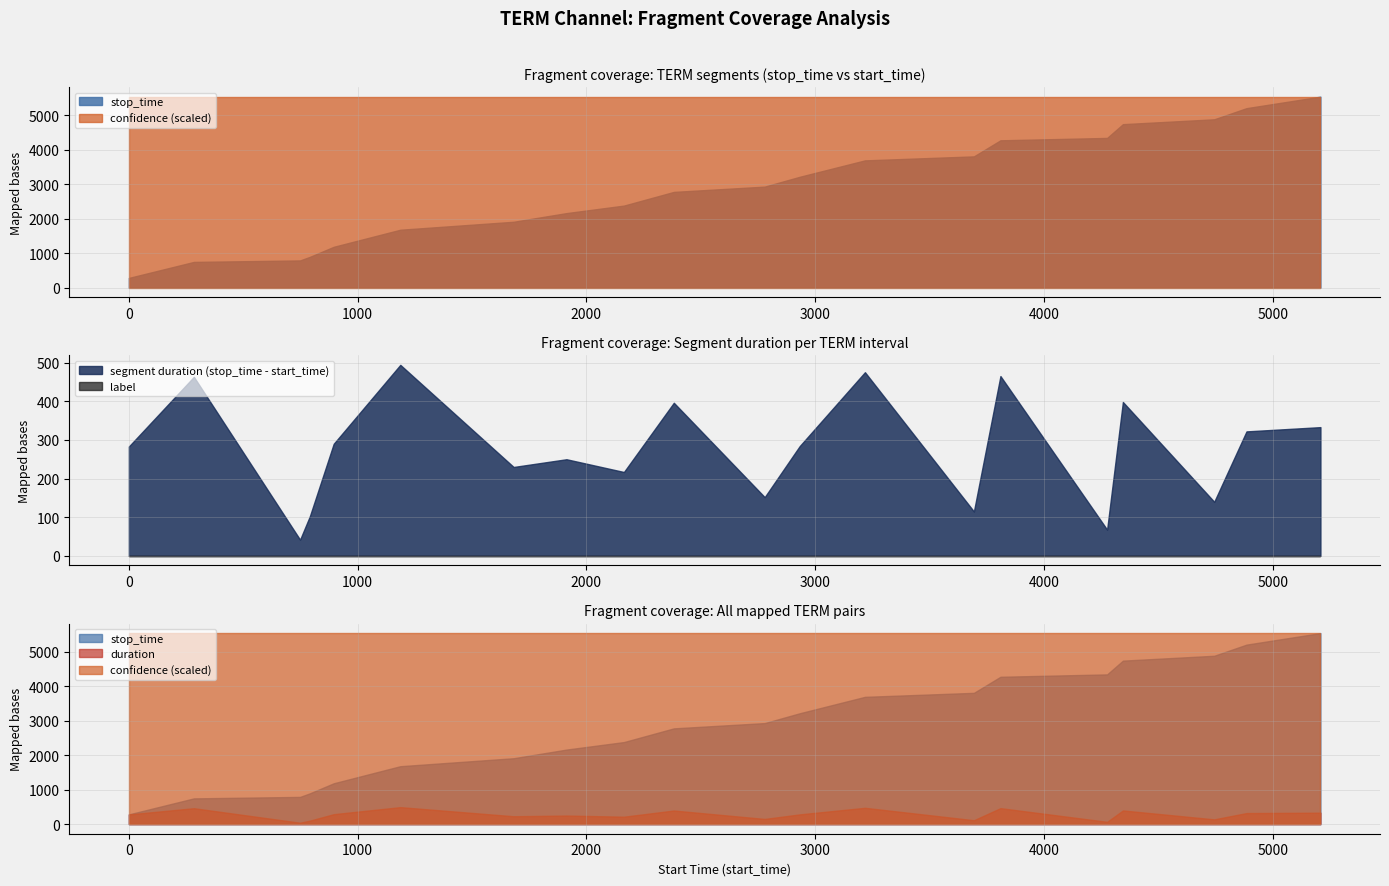

Which has a higher value, 1 or 1187?

1187